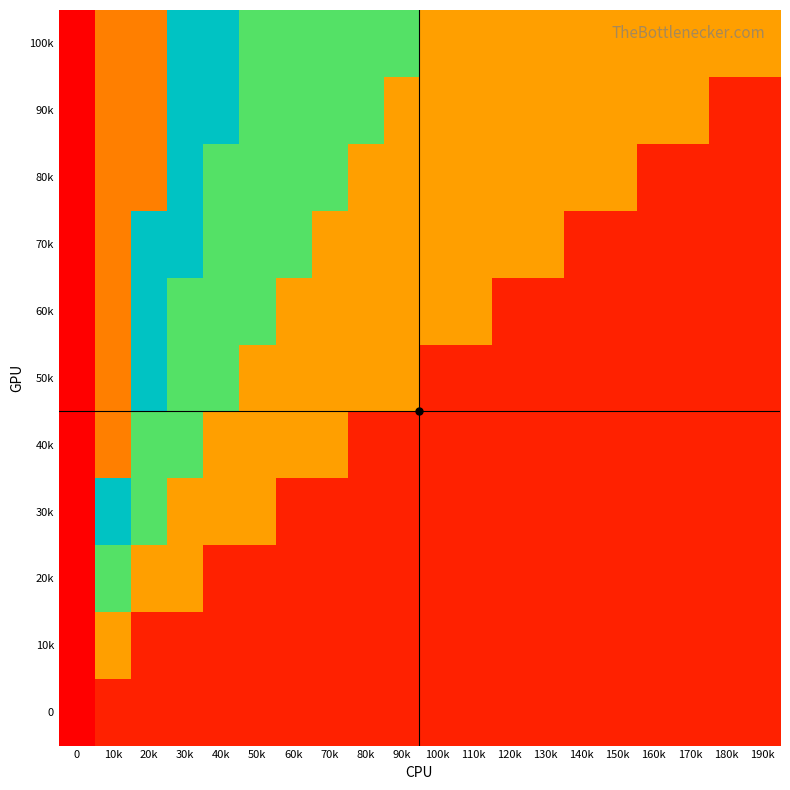

Rank the series by their maximum value, from lowest to highest.

0, 10k, 20k, 30k, 40k, 50k, 60k, 70k, 80k, 90k, 100k